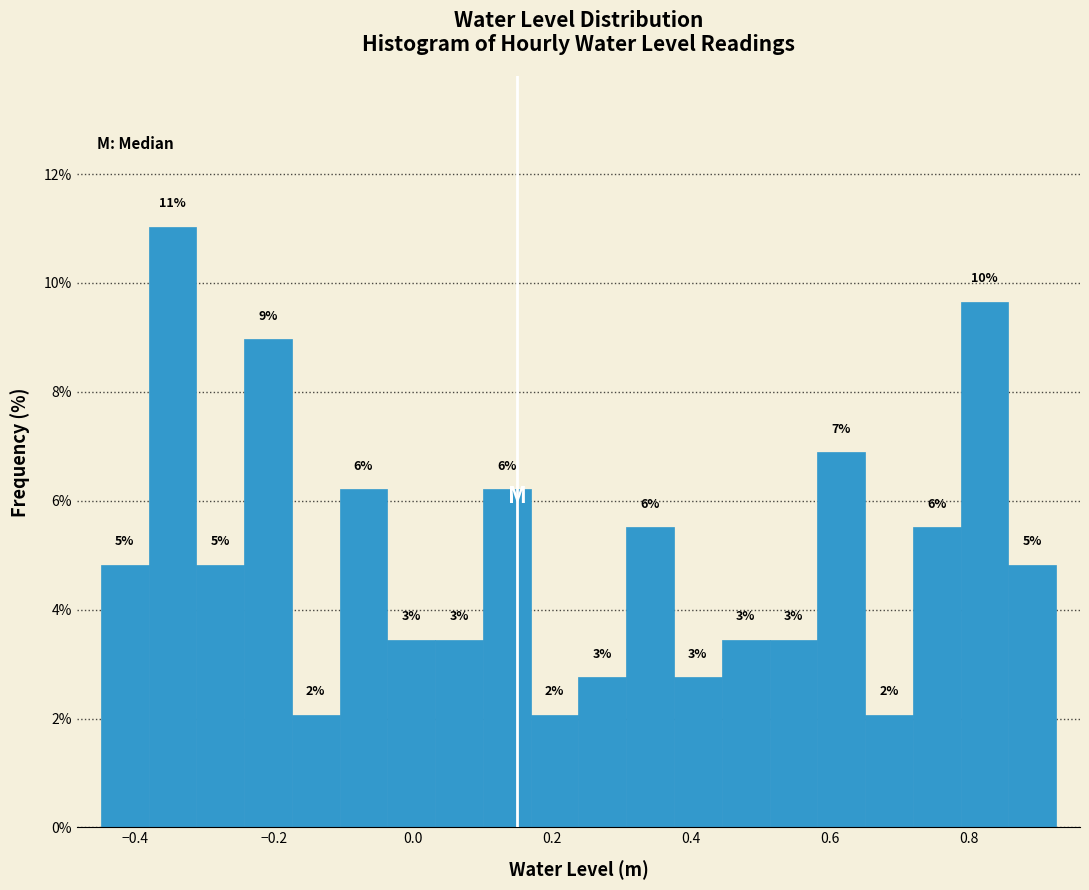

Around what value on the x-axis is the tallest bar? Give the approximate position of its centre, as read against the axis.

-0.34